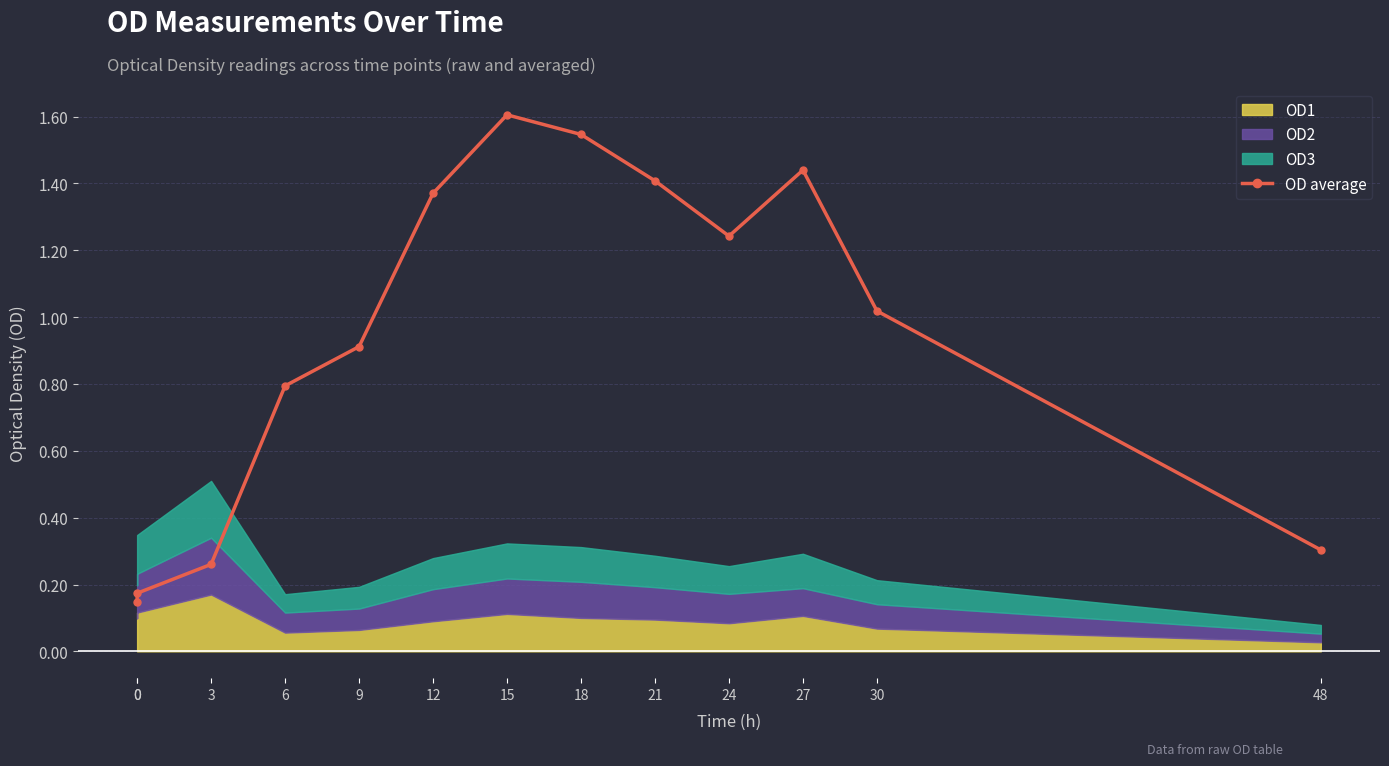

True or false: the data has more than 0 interior local peaks.

True